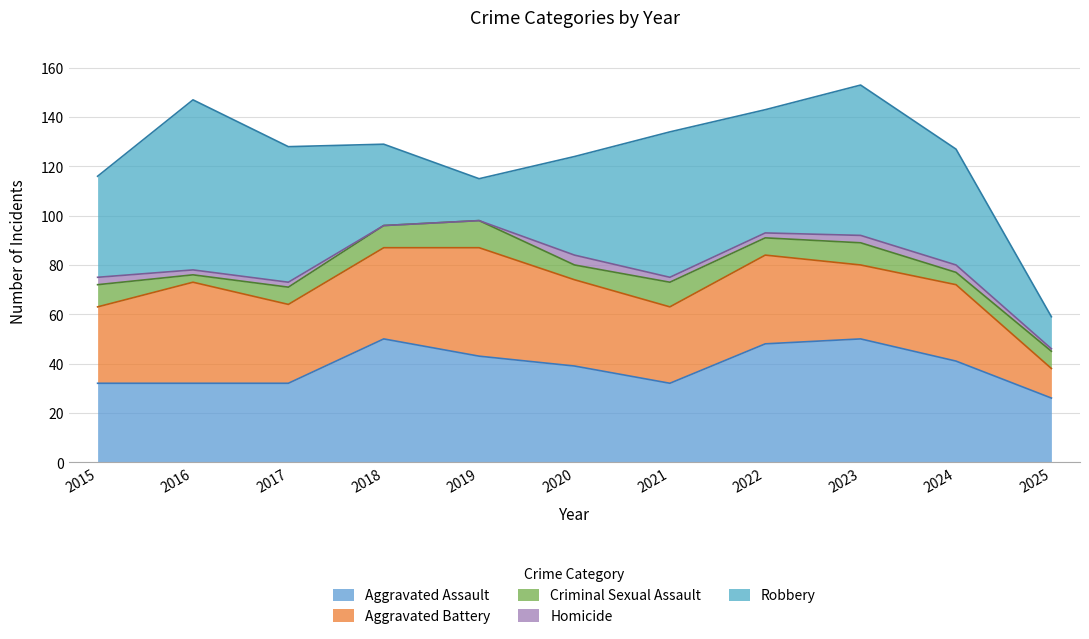

Where is the first local maximum for Aggravated Battery?

2016